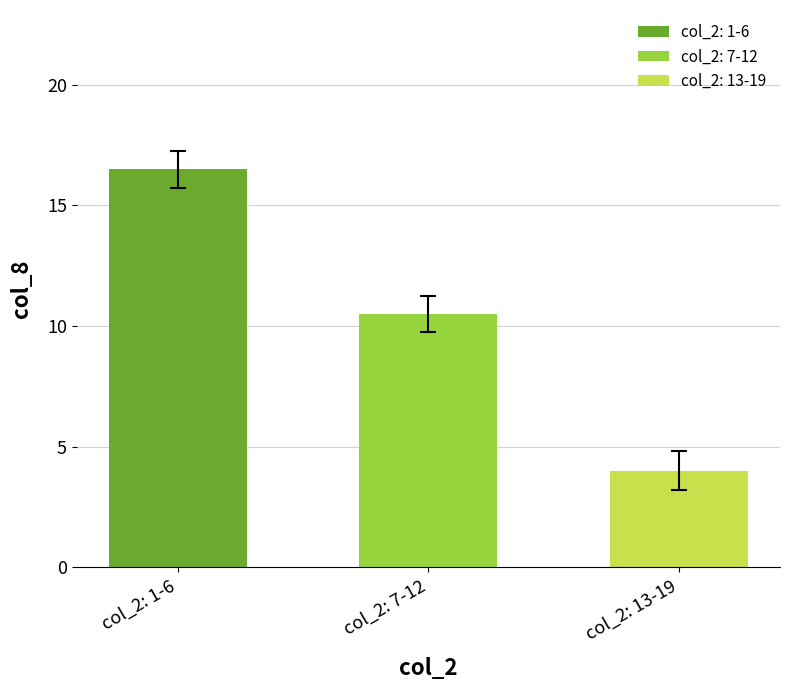

Rank the categories by value from highest to lowest.

col_2: 1-6, col_2: 7-12, col_2: 13-19